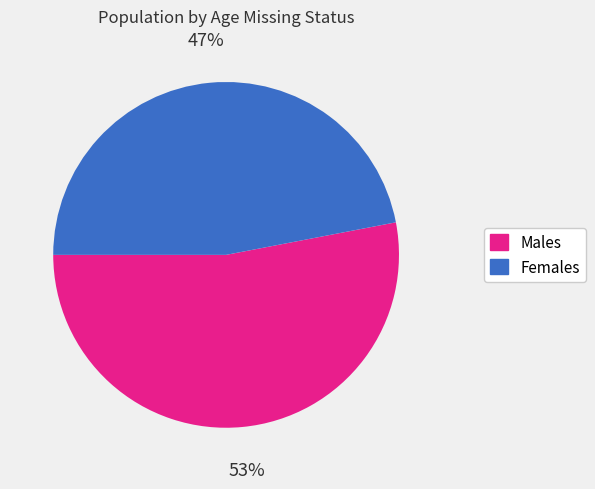

How many slices are in this pie chart?

2